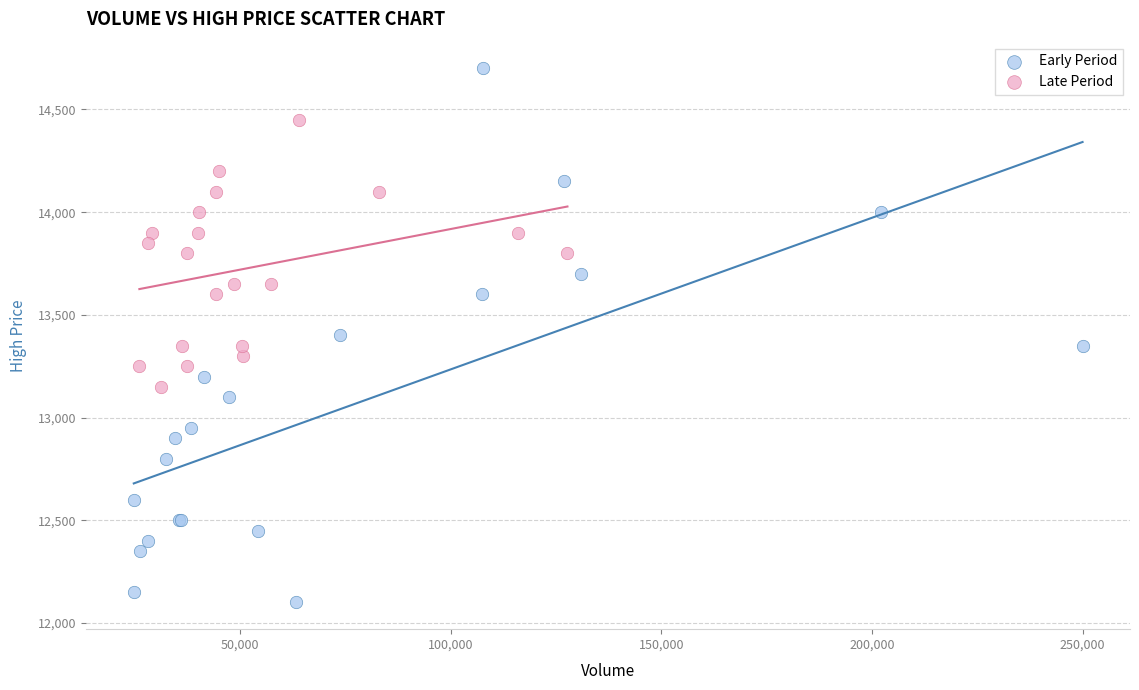

Which series reaches the minimum Y coordinate?

Early Period